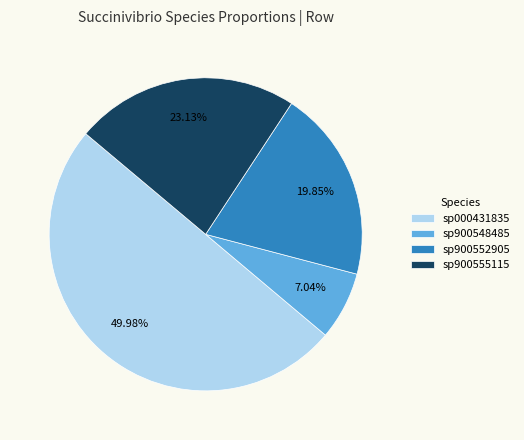

Which category has the biggest portion of the pie?

sp000431835